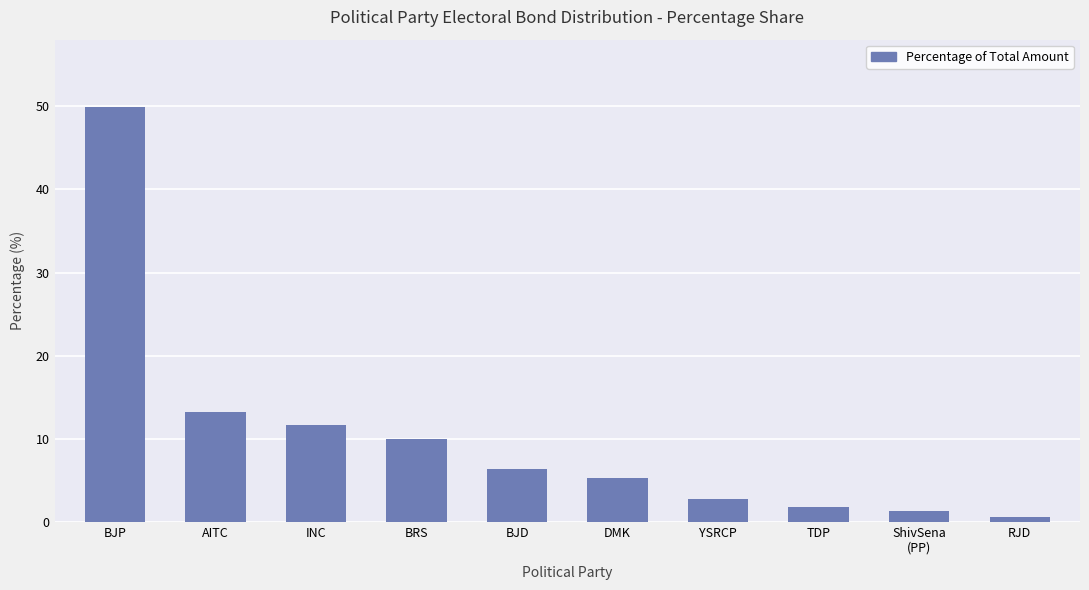

The chart shows a value of 13.2 at AITC. True or false?

True